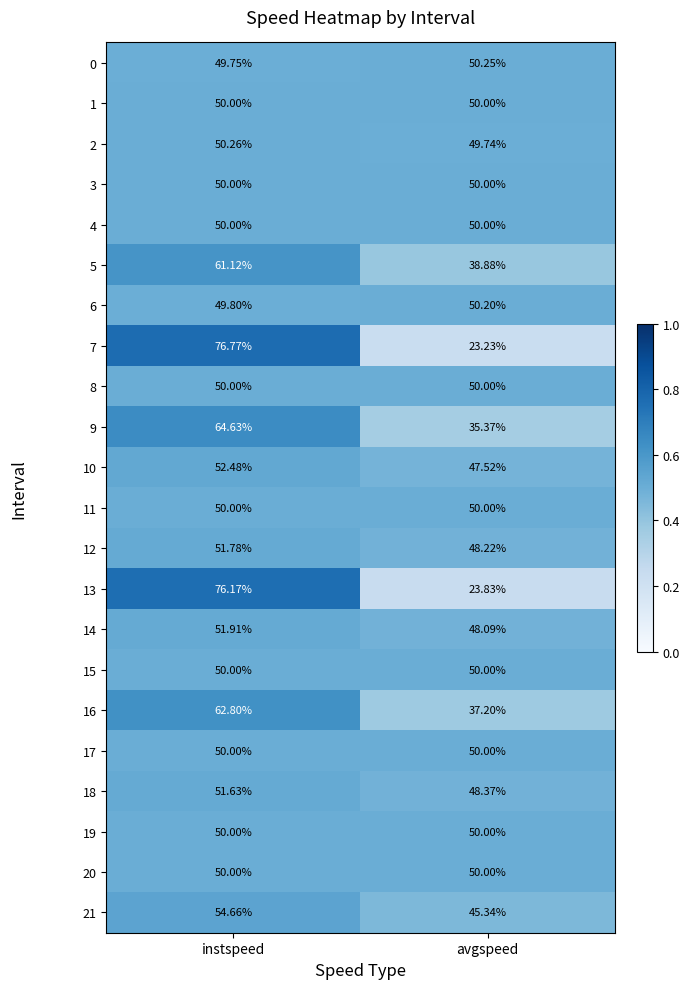

At which category is the sum across all series the highest?

instspeed